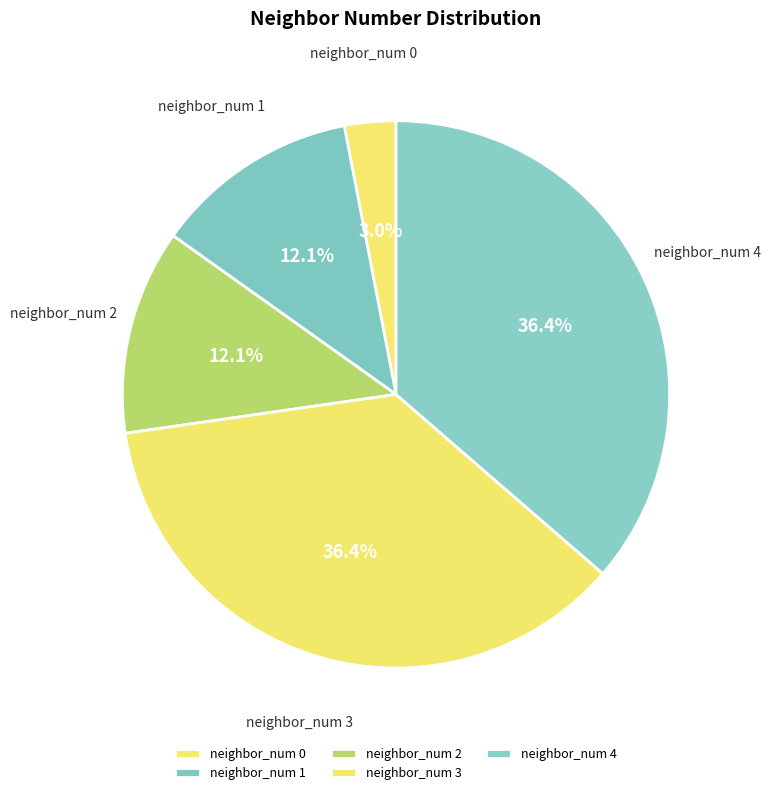

How many slices are in this pie chart?

5